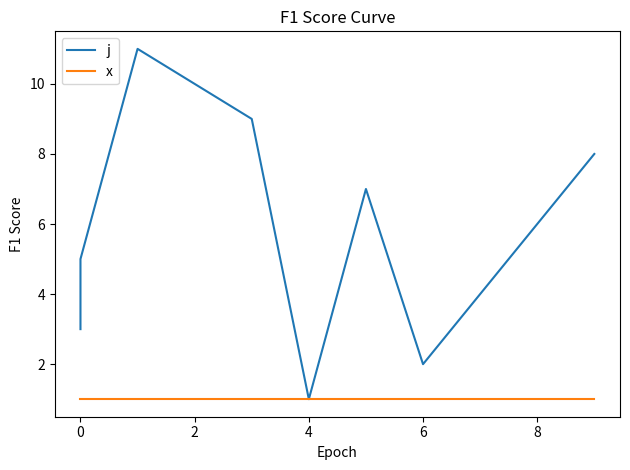

The x series shows 1 at 8. True or false?

True